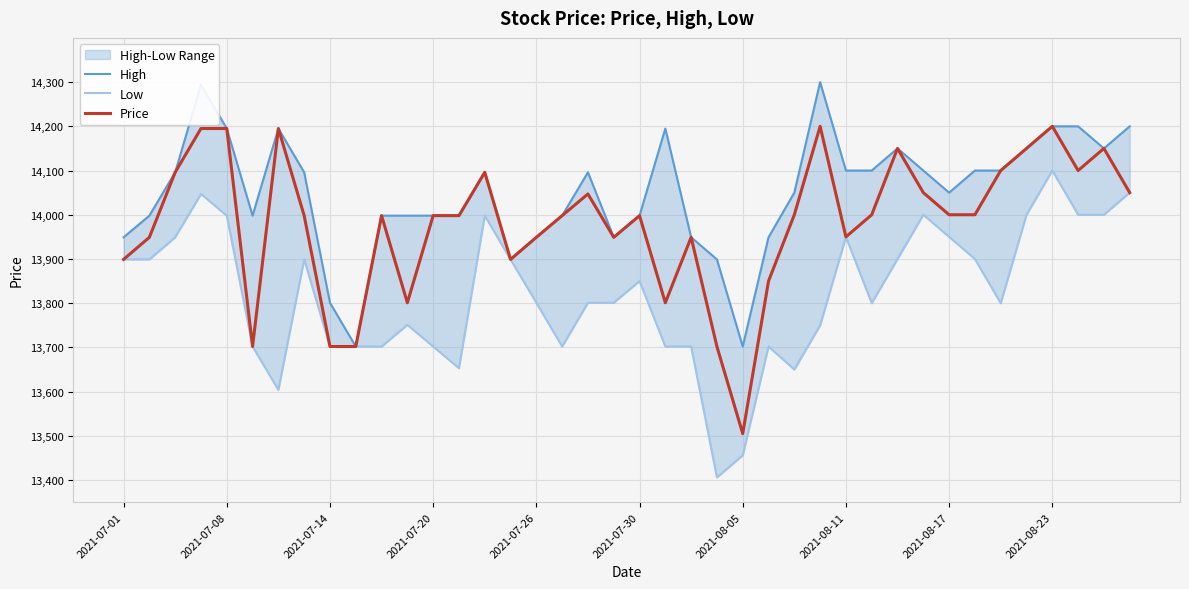

Which category has the highest value in the Price series?

27